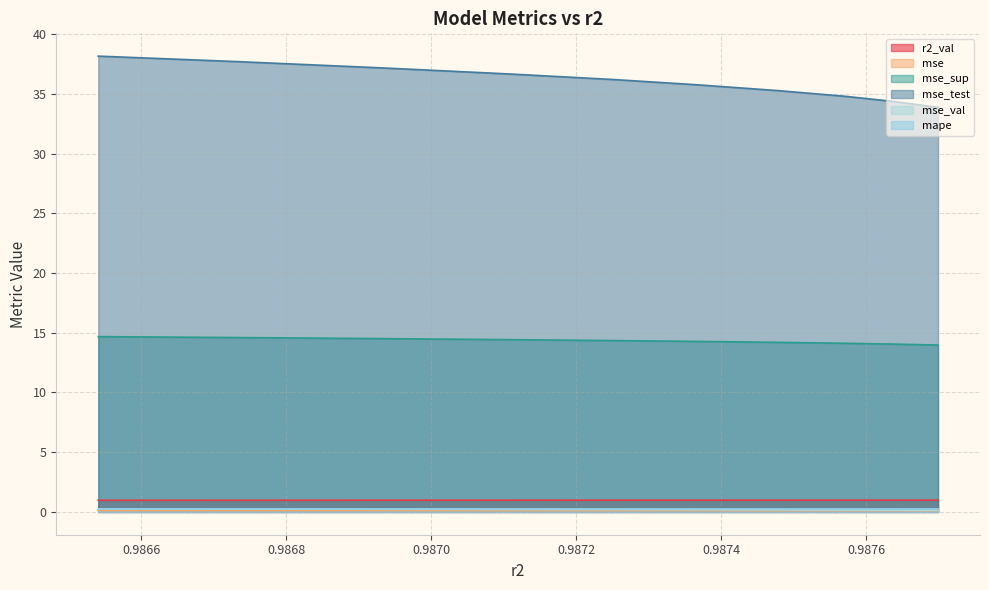

Is the value of mape at model_5_30_3 greater than the value of r2_val at model_5_30_4?

No